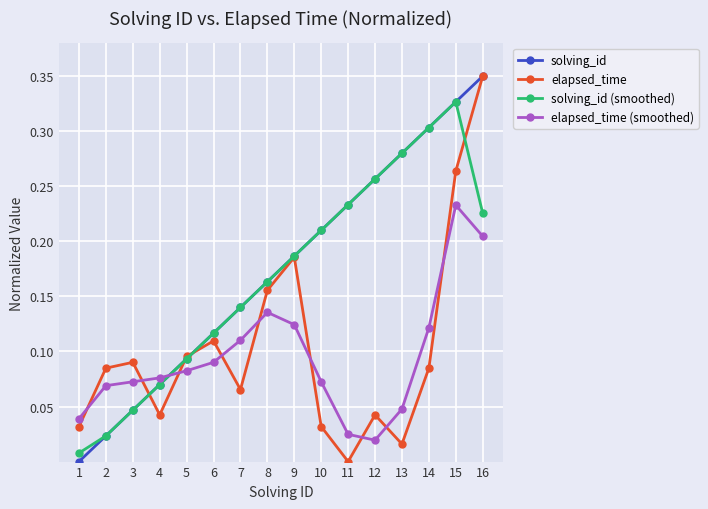

Rank the categories by solving_id value from highest to lowest.

16, 15, 14, 13, 12, 11, 10, 9, 8, 7, 6, 5, 4, 3, 2, 1